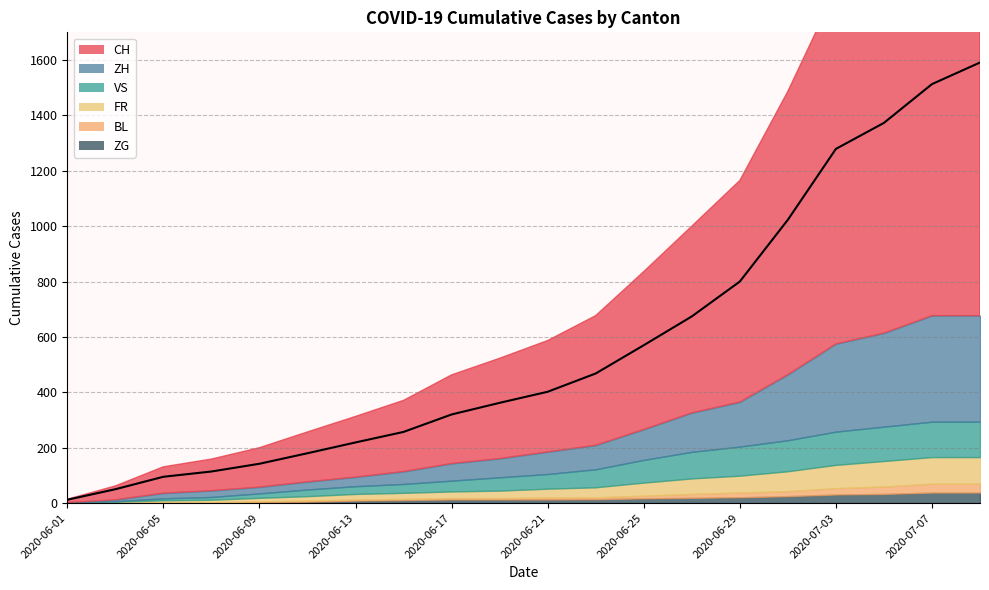

What is the sum of all FR values?

813